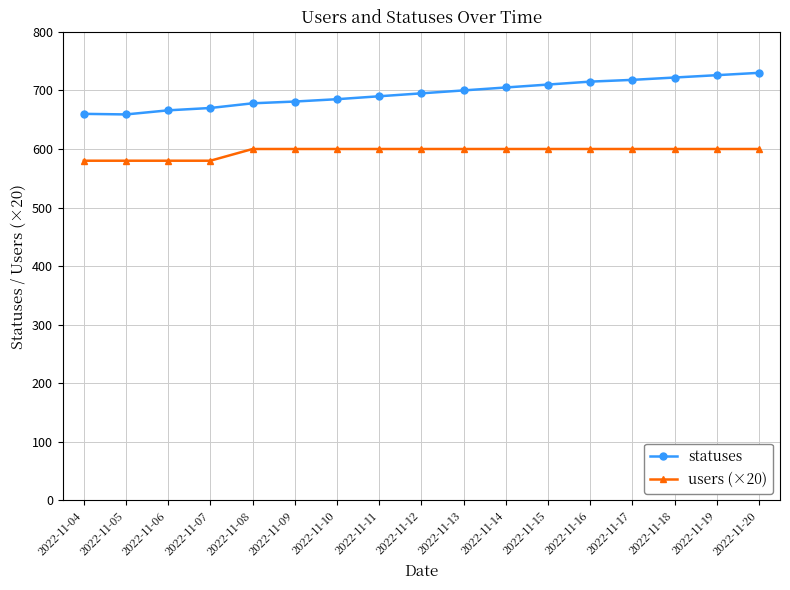

What is the sum of the users (×20) values at 2022-11-08 and 2022-11-14?

1200